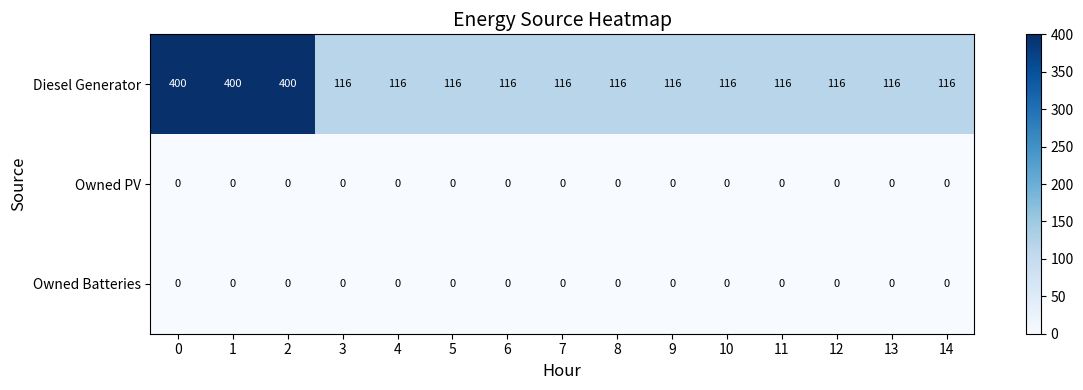

What is the total value across all series at 4?

116